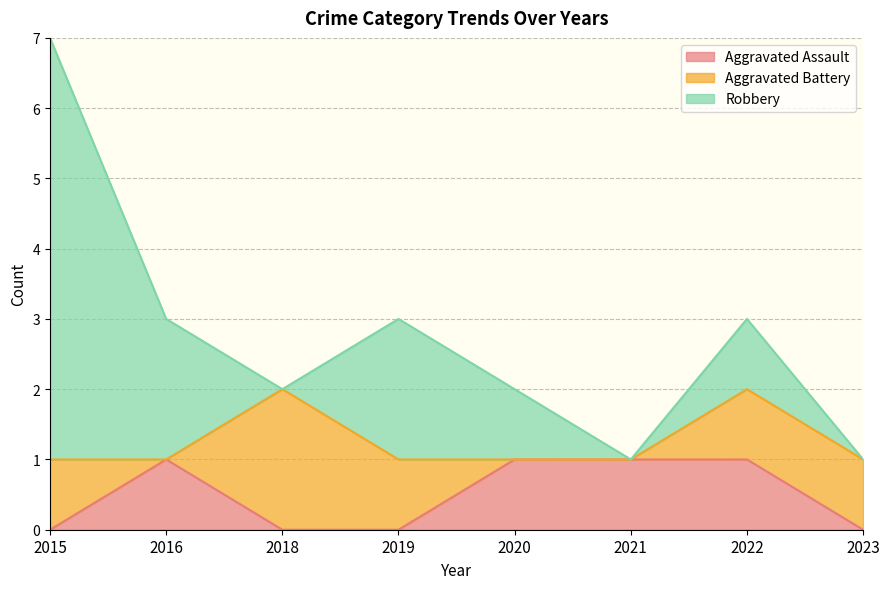

What are all the series names shown in the legend?

Aggravated Assault, Aggravated Battery, Robbery